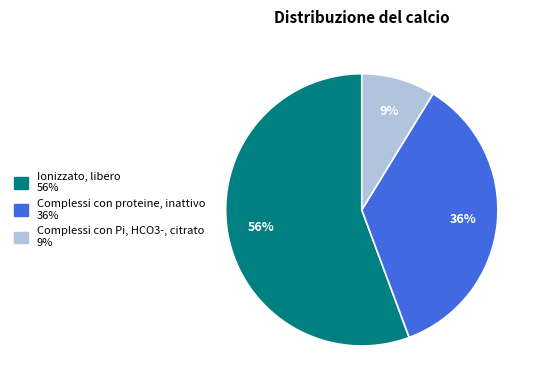

Does any single category account for the majority?

Yes